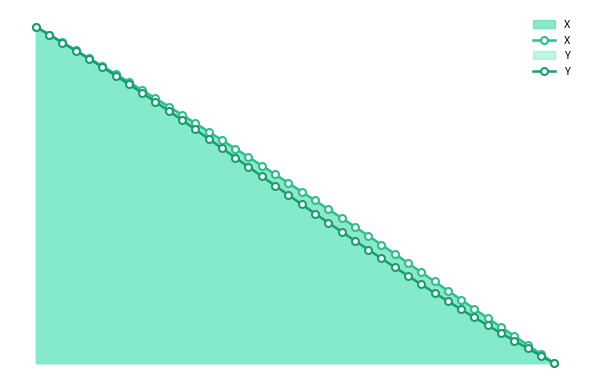

How many lines are shown in the chart?

2